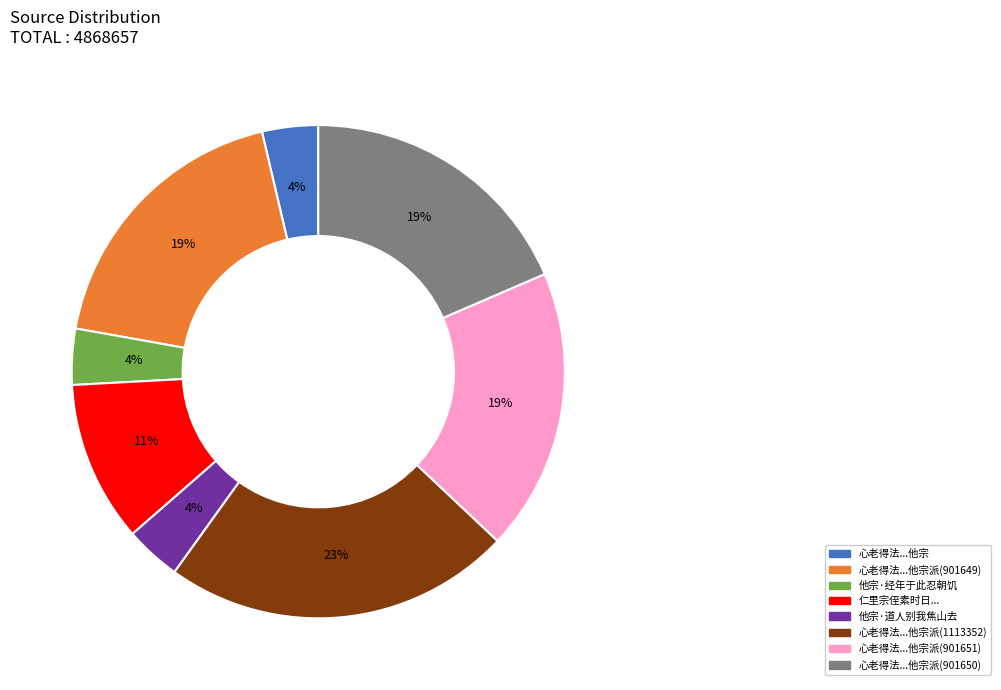

Between 他宗·经年于此忍朝饥 and 心老得法...他宗派(901651), which is larger?

心老得法...他宗派(901651)